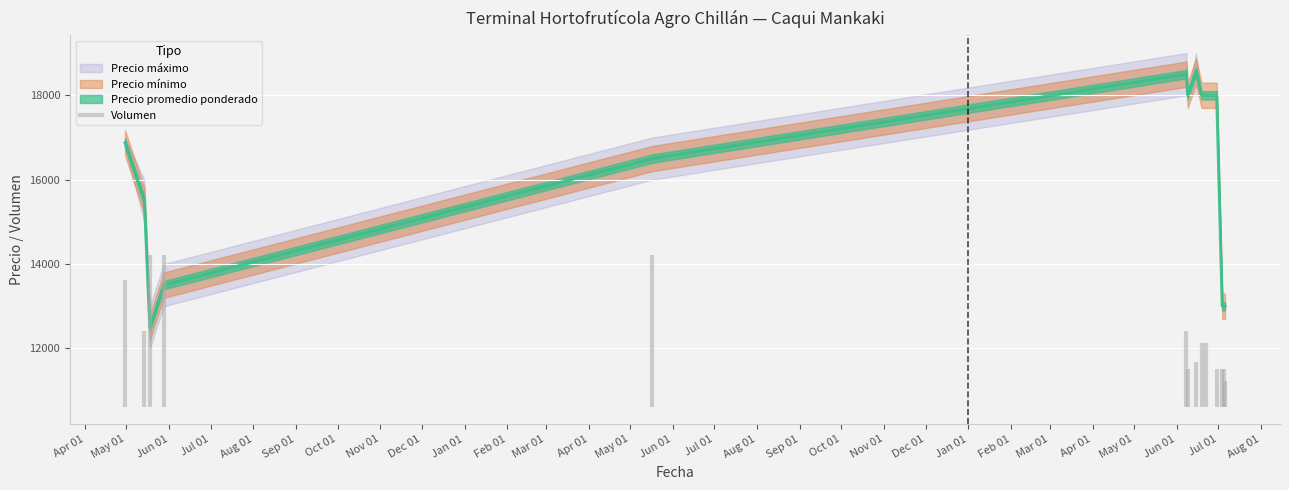

At which category does the chart reach its minimum across all series?

2023-07-06